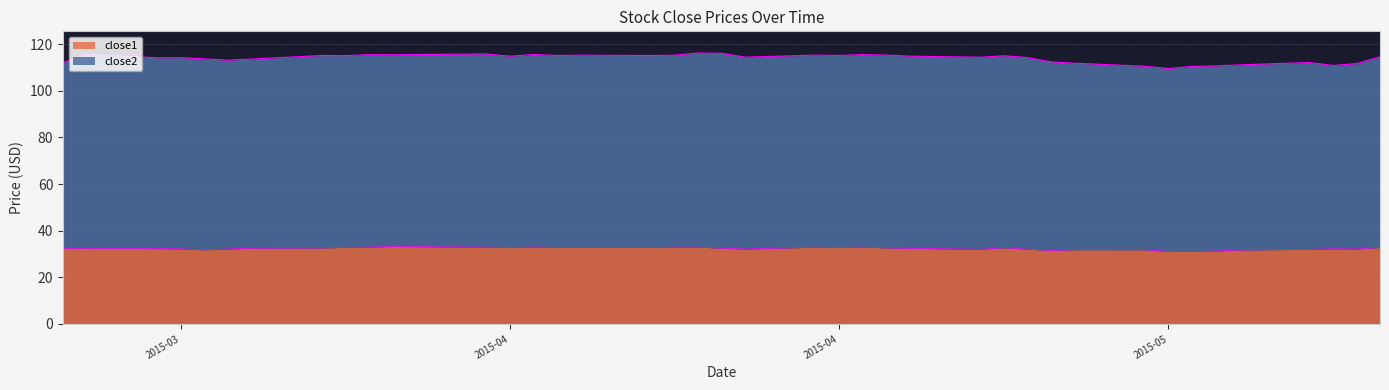

Is it true that the value at 2015-04-06 is 43.8?

False